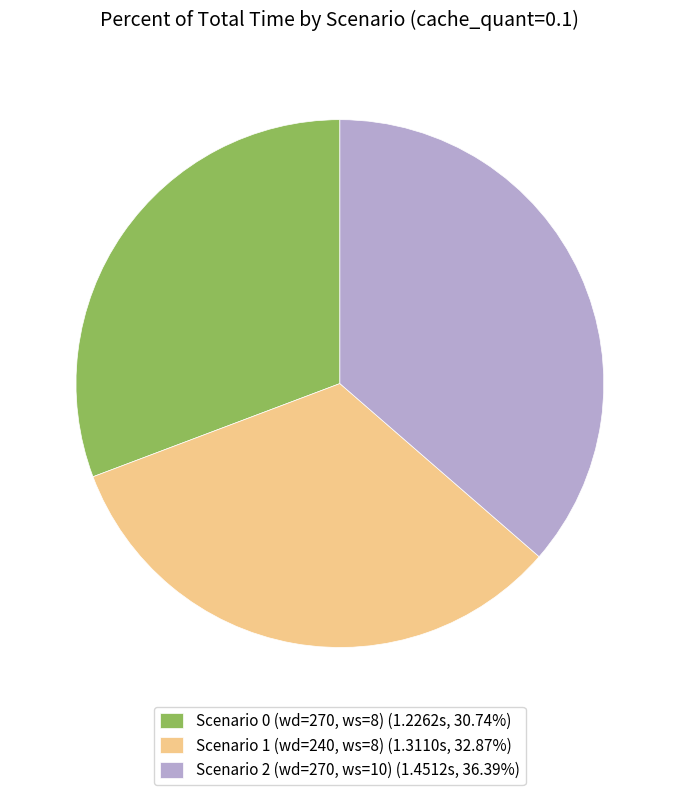

What is the ratio of the value at Scenario 0 (wd=270, ws=8) to the value at Scenario 2 (wd=270, ws=10)?

0.8